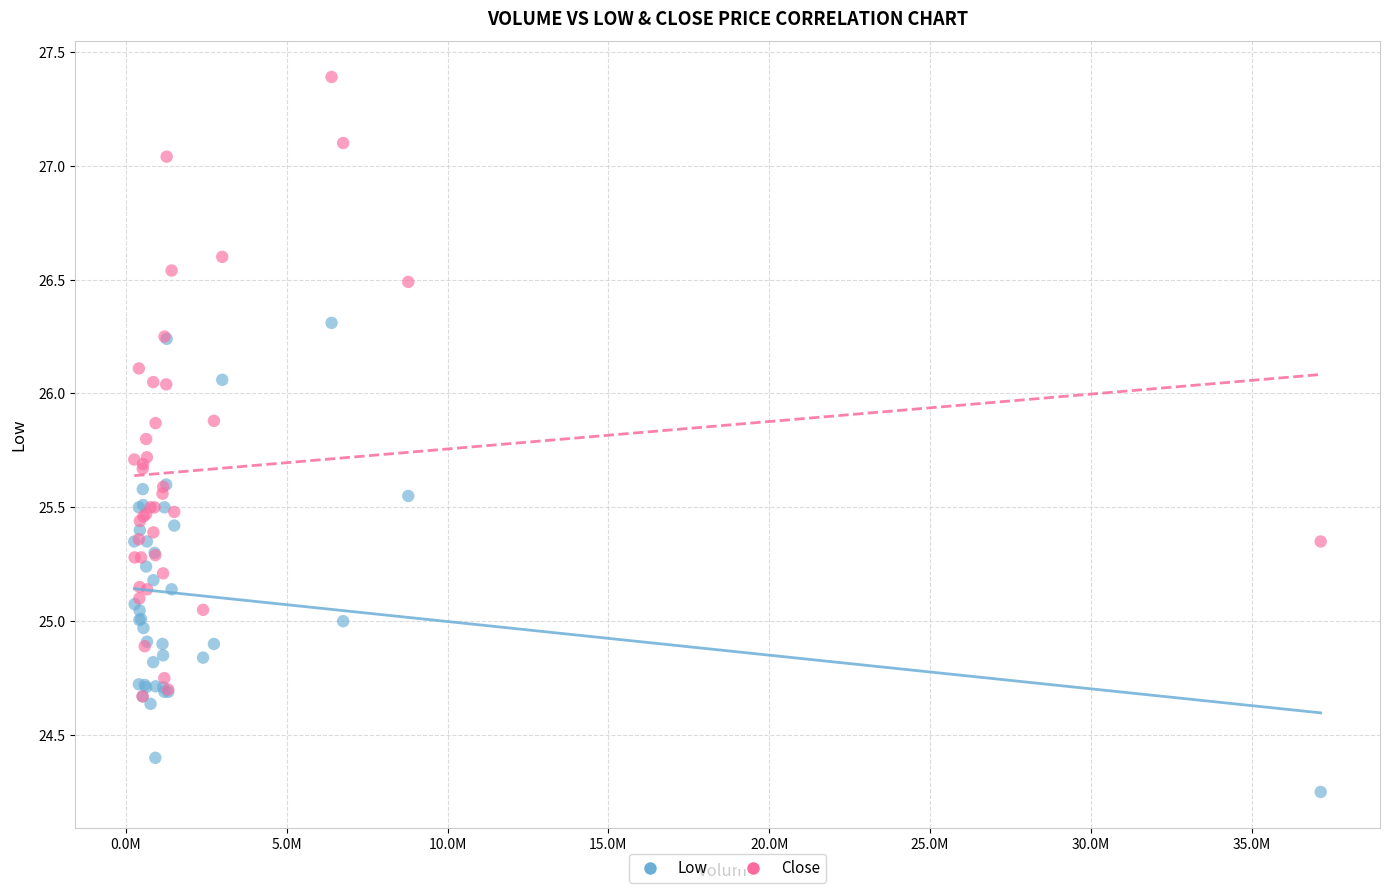

Which series reaches the maximum Y coordinate?

Close